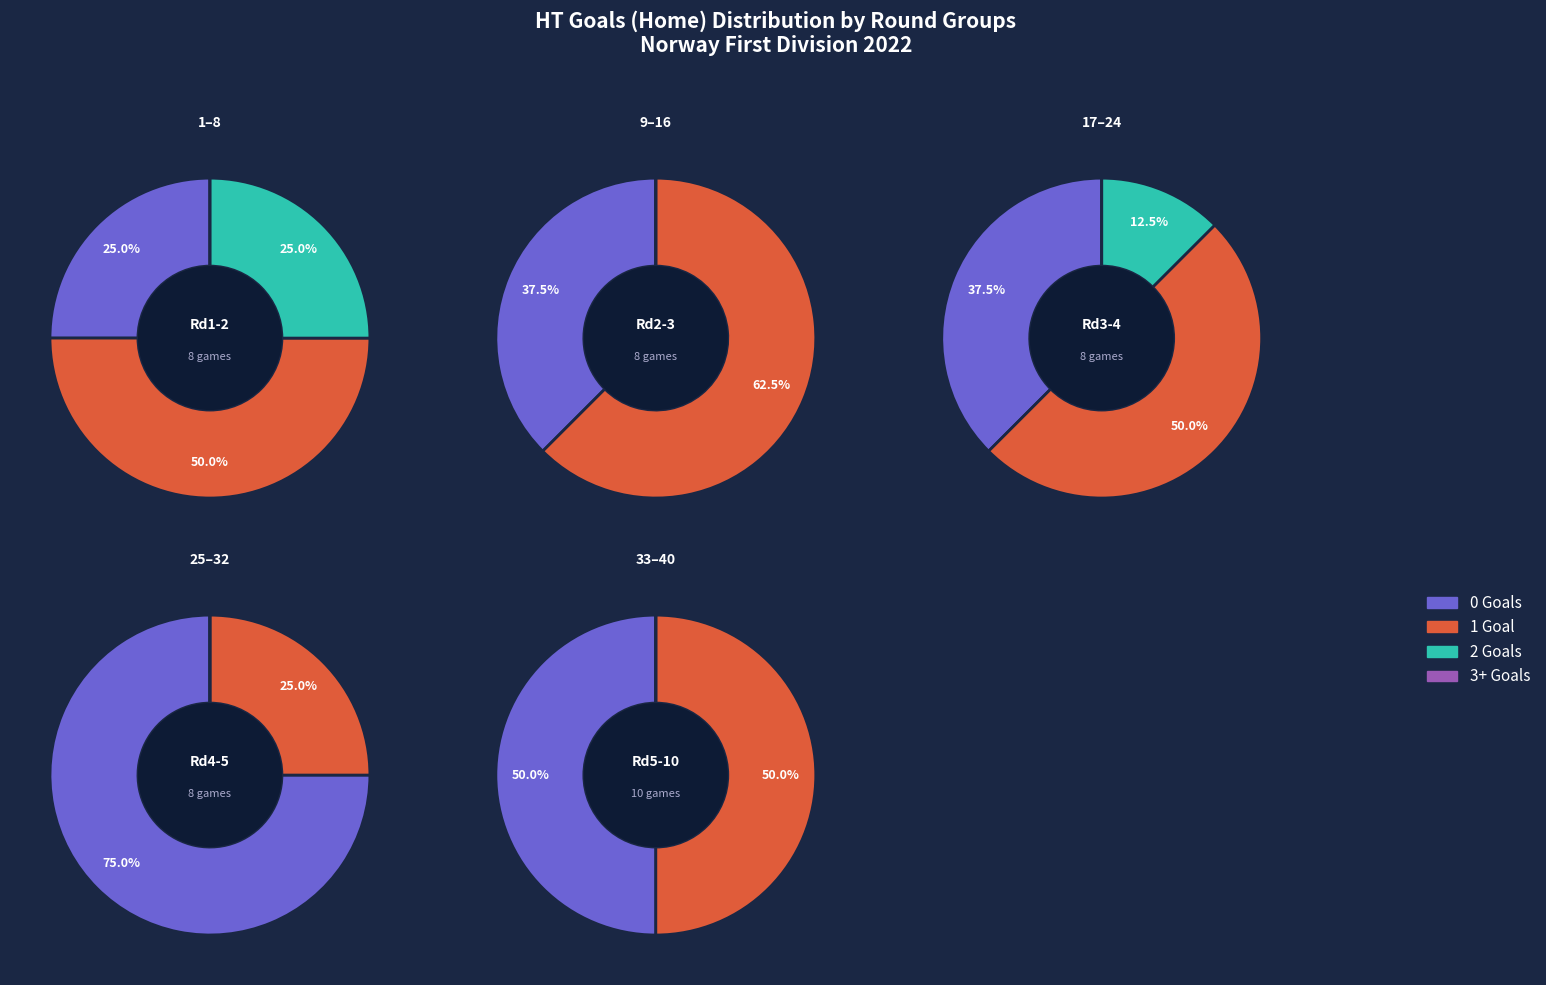

Which category has the smallest portion of the pie?

3+ HT Goals (Home)